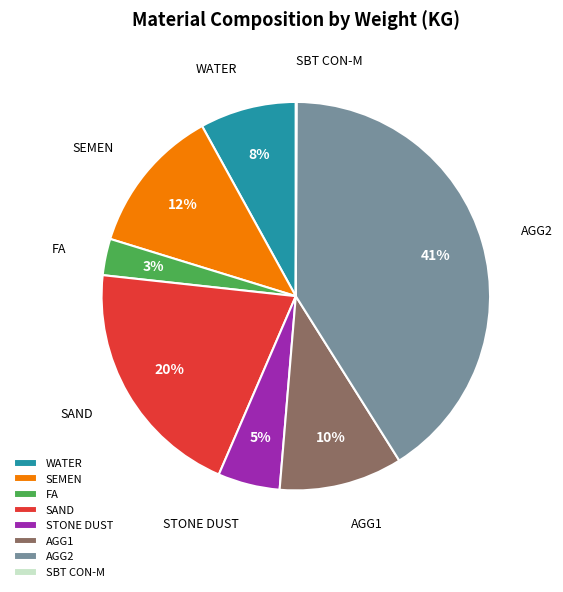

To the nearest percent, what is the difference between the largest and smallest slice percentages?

41%